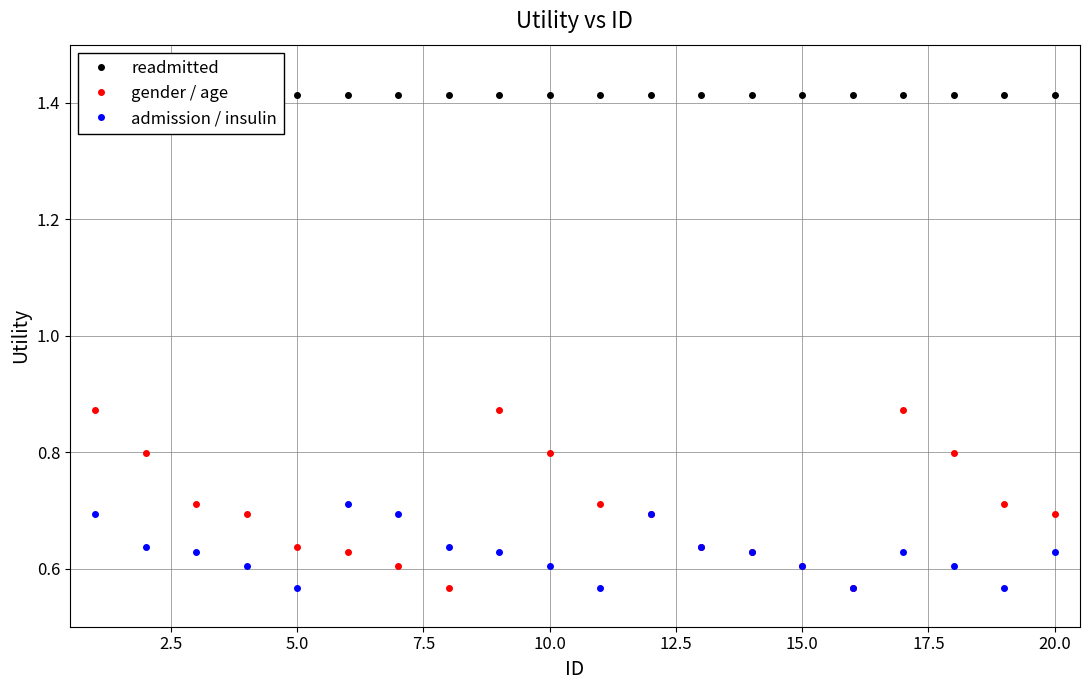

Rank the series by their maximum value, from highest to lowest.

readmitted, gender / age, admission / insulin